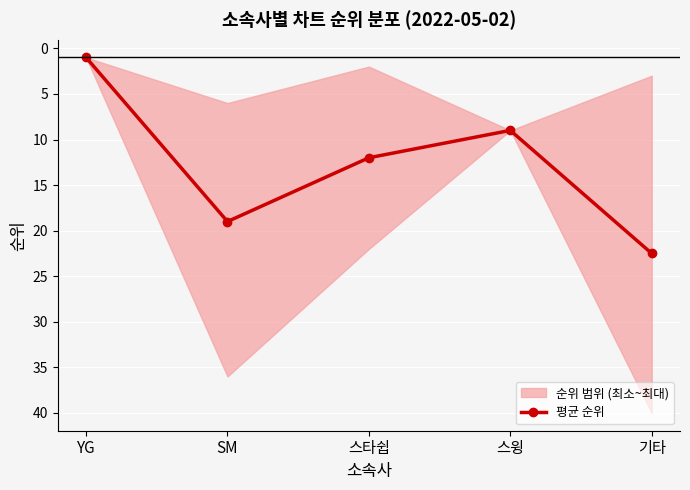

List the labels in order of value, largest first.

기타, SM, 스타쉽, 스윙, YG